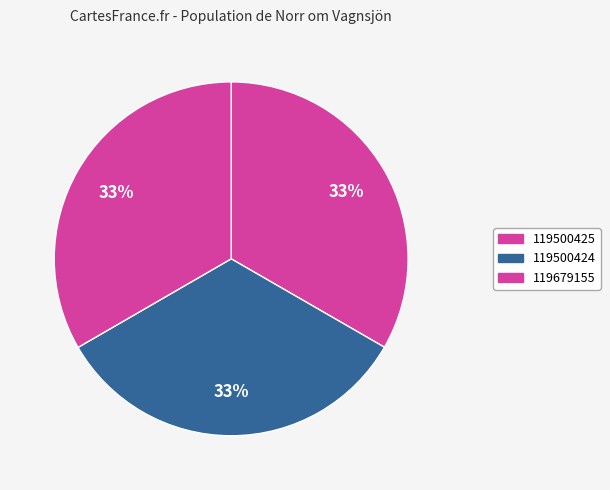

True or false: 119500424 accounts for 46% of the total.

False